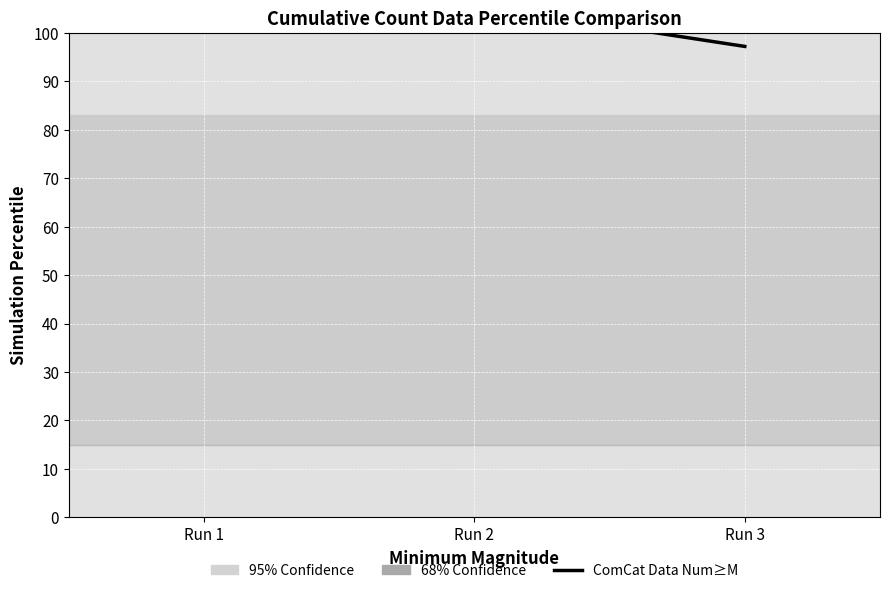

At which category does the chart reach its minimum across all series?

Run 3